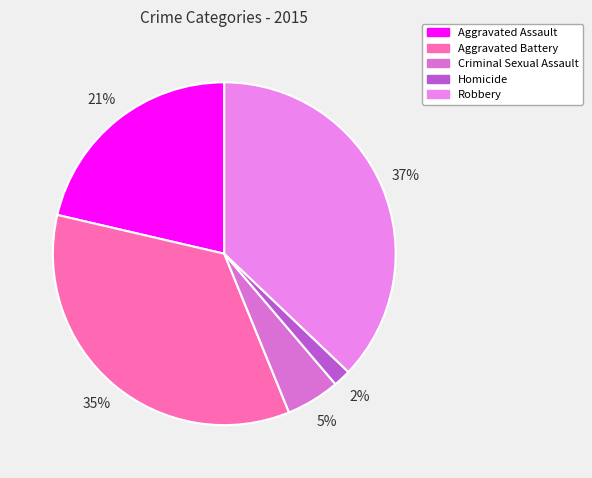

How many segments does this pie chart have?

5